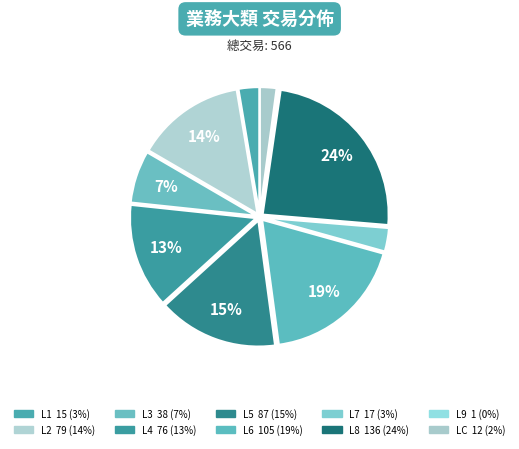

What percentage is NOT represented by L7?

97.0%